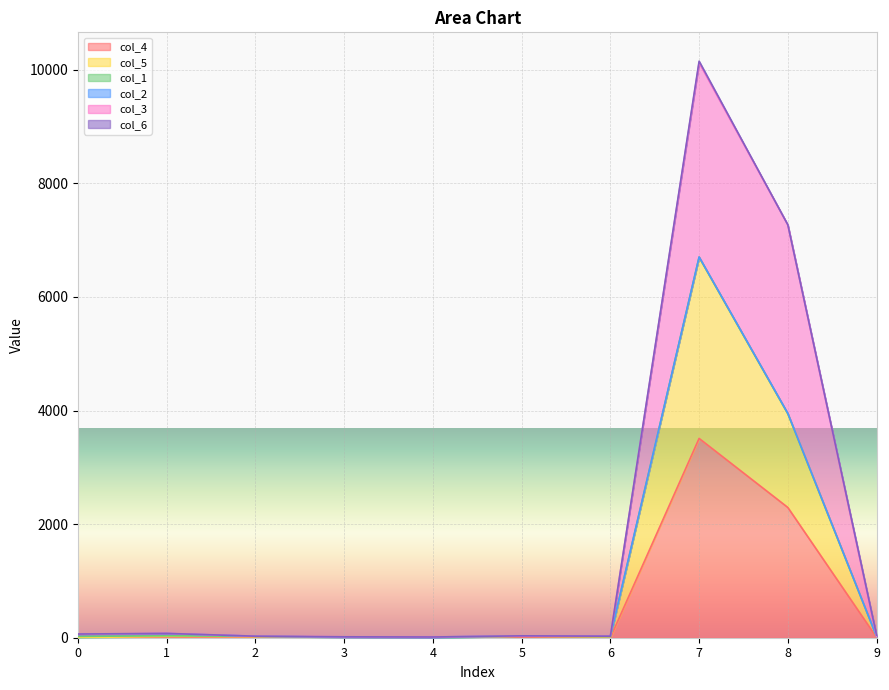

In col_5, how many points are lower than both neighbors (excluding endpoints)?

2